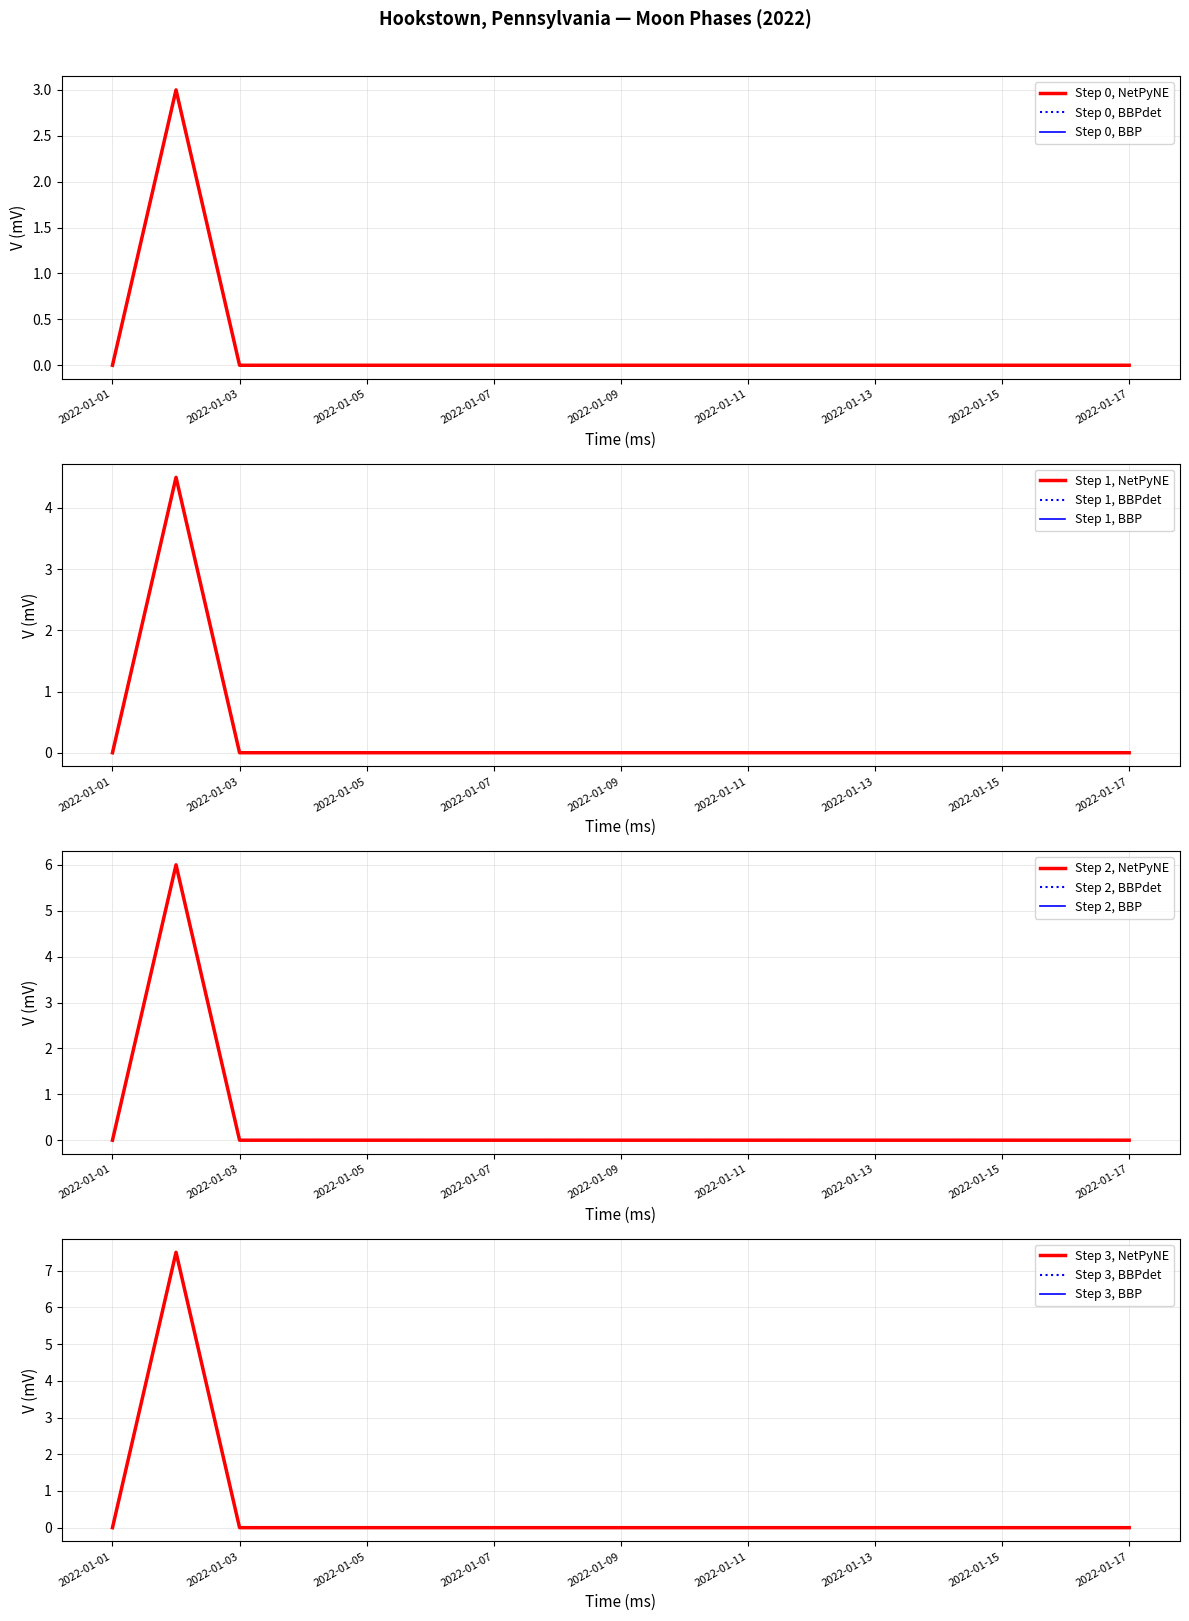

Does the chart display data point markers on the line(s)?

No